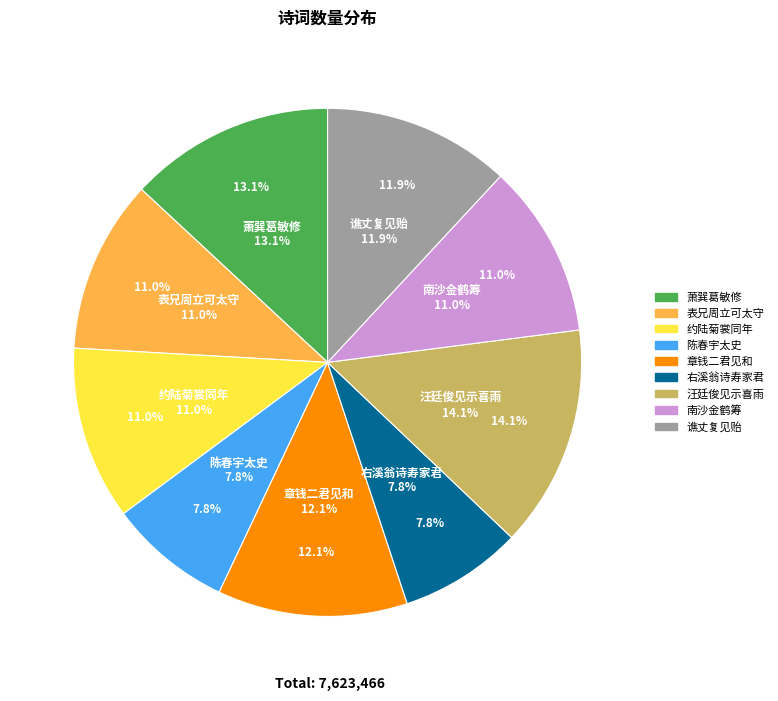

To the nearest percent, what portion does 萧巽葛敏修二学子和予食笋诗次韵答之二首 其一 represent?

13%